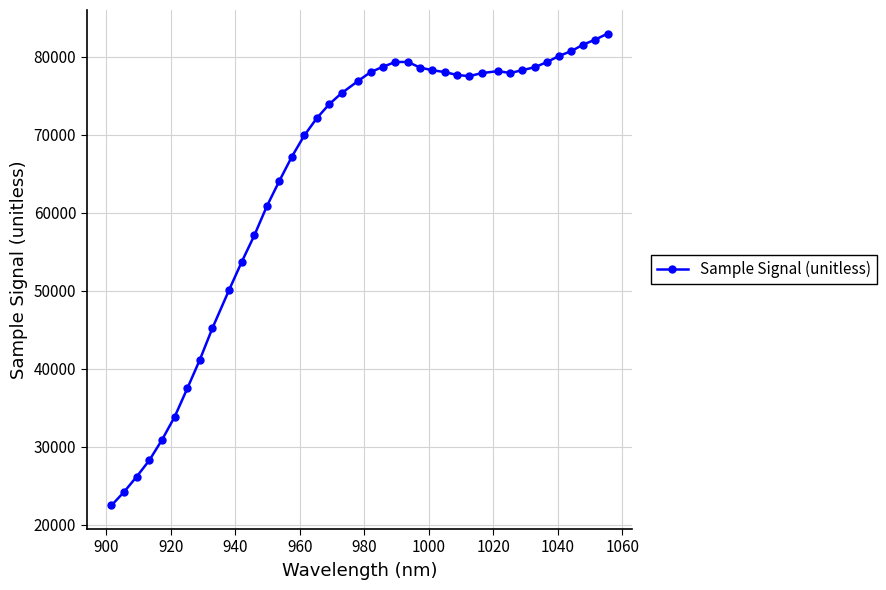

What is the sum of all values?

2593638